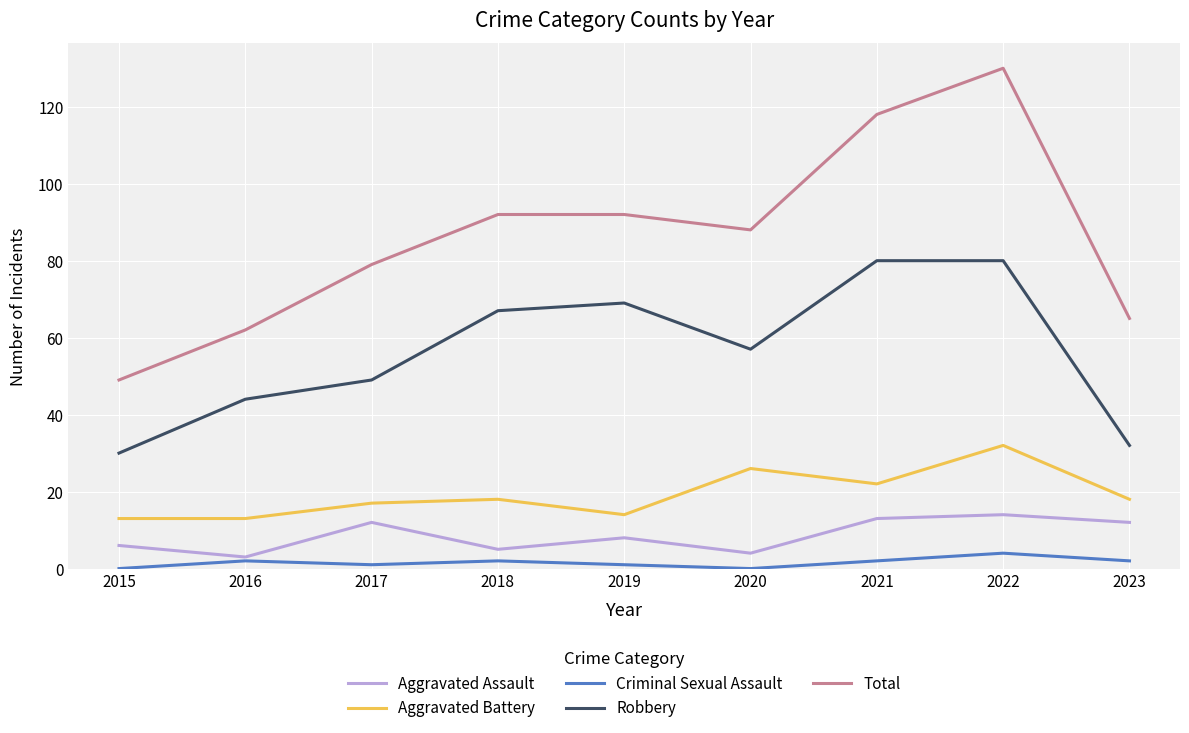

True or false: Aggravated Assault and Total cross at least once.

False